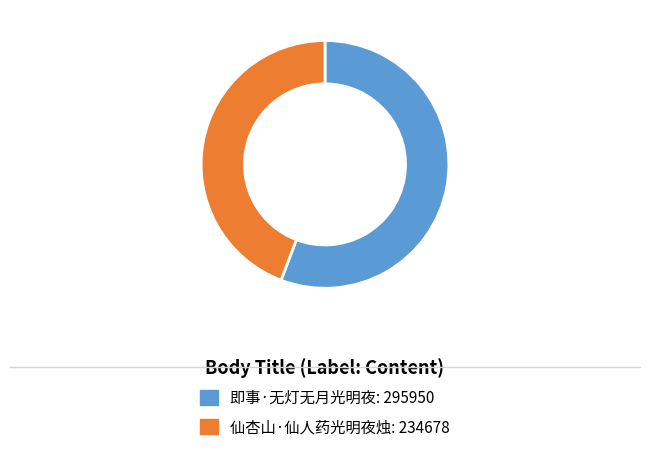

How many slices are in this pie chart?

2